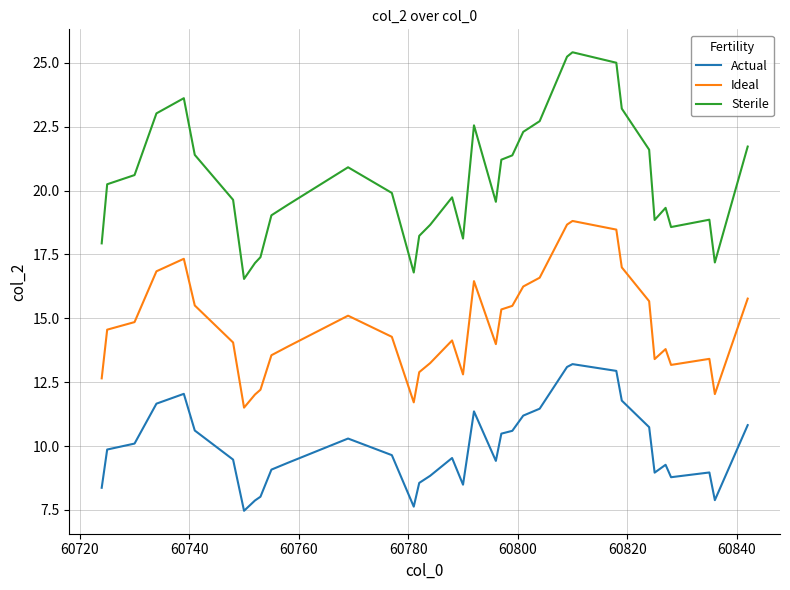

True or false: Actual and Ideal intersect in this chart.

False